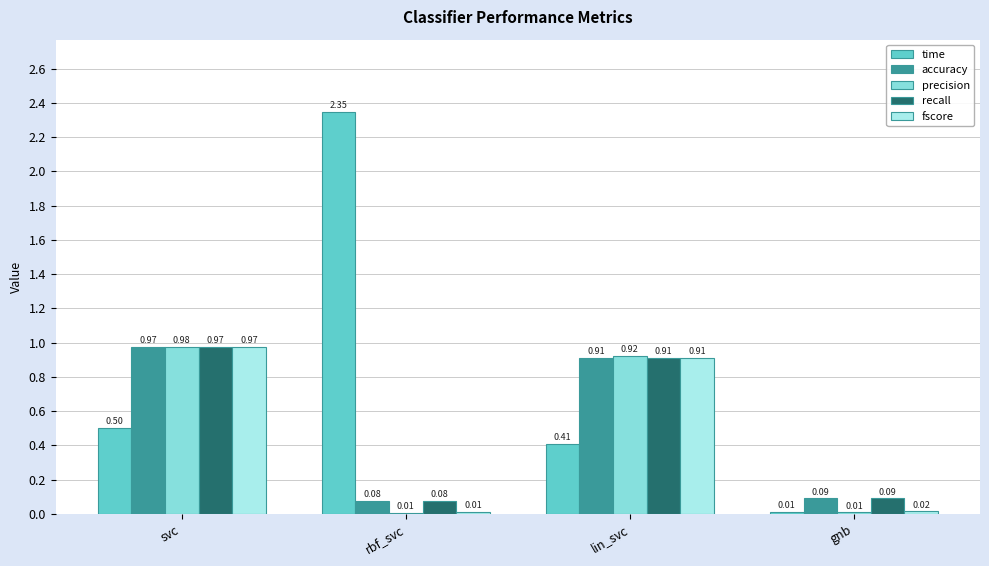

Is it true that recall equals 1.6 at lin_svc?

False